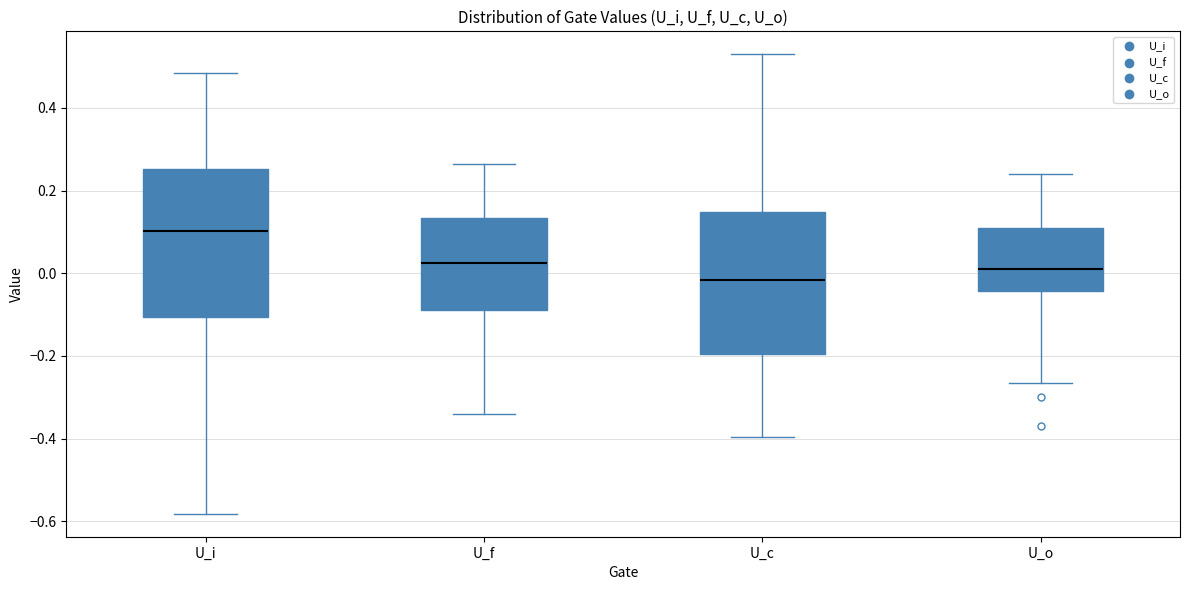

Reading left to right, read every box against the y-axis: the position of its median line, the range the box covers, and the ends of its whiskers. The values are not printed on the chart, so give them approximately, as read against the axis.

U_i: median 0.10, box -0.10 to 0.26, whiskers -0.58 to 0.48
U_f: median 0.02, box -0.08 to 0.14, whiskers -0.34 to 0.26
U_c: median -0.02, box -0.20 to 0.14, whiskers -0.40 to 0.52
U_o: median 0.02, box -0.04 to 0.10, whiskers -0.26 to 0.24